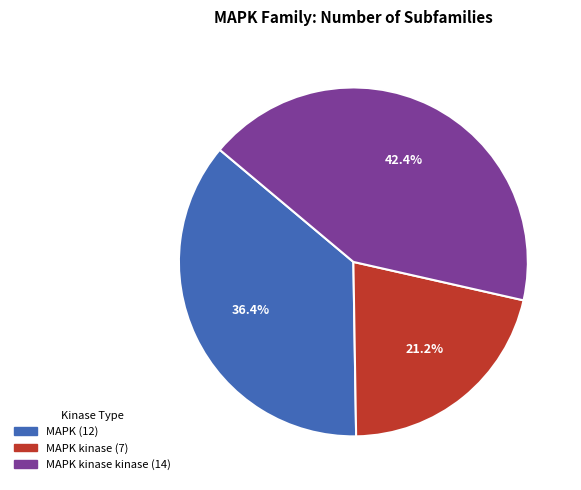

Is there a majority slice in this chart?

No